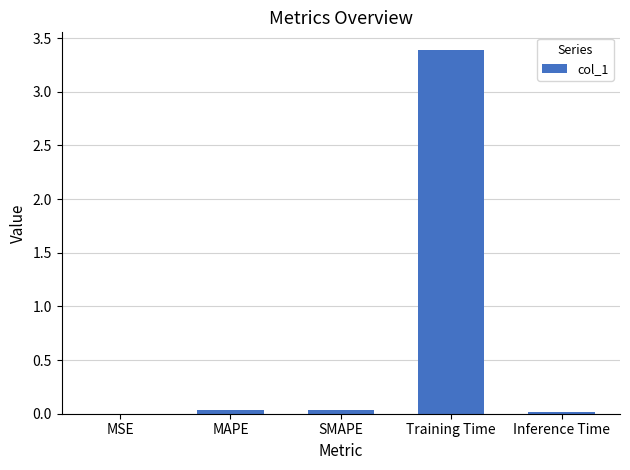

Is it true that the value at MSE is 0.0?

True